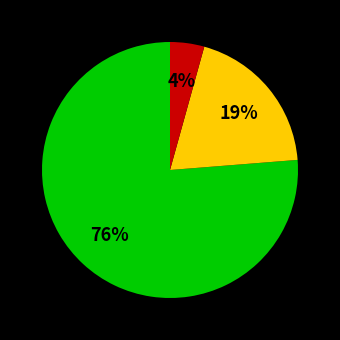

To the nearest percent, what is the average slice percentage?

33%